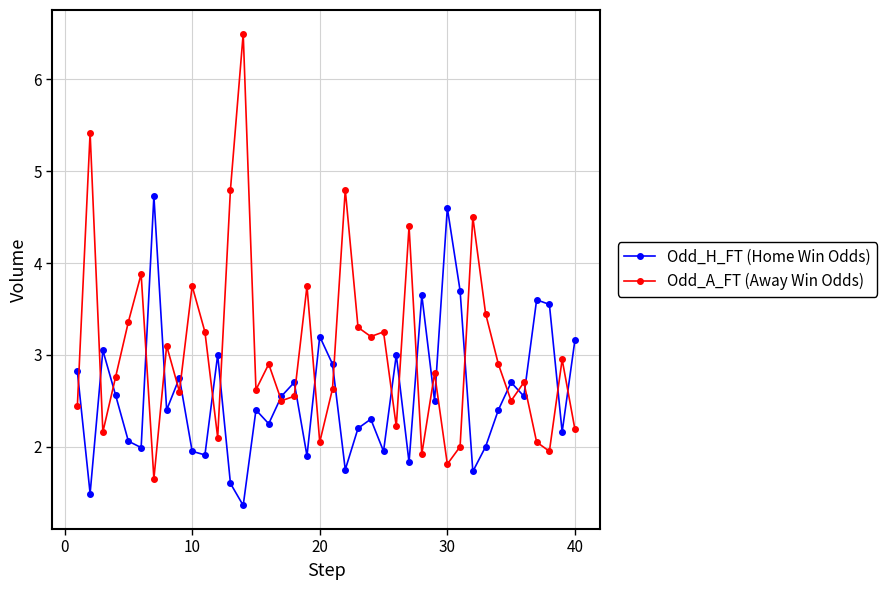

What is the value of the Odd_H_FT (Home Win Odds) point at the 9th from the left?

2.8